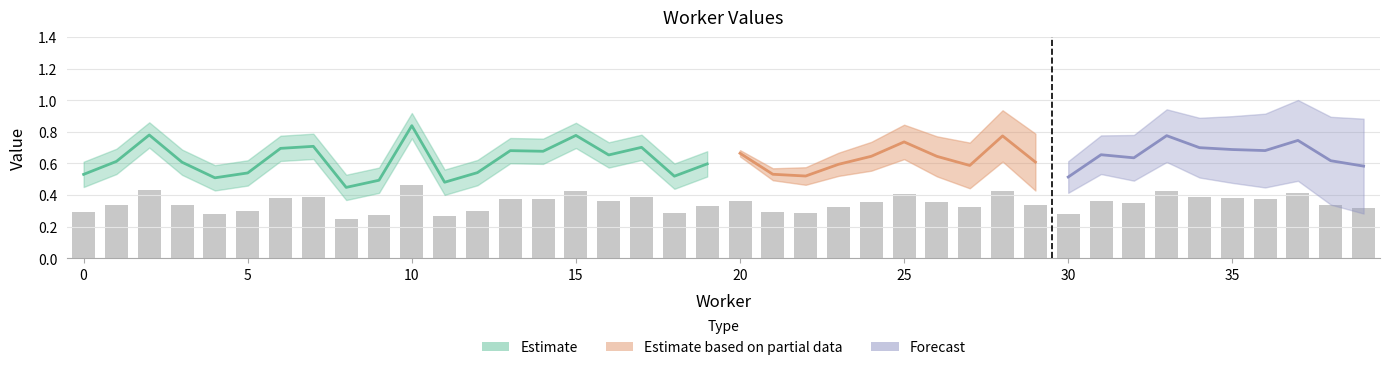

How many values are between 0 and 1?

40